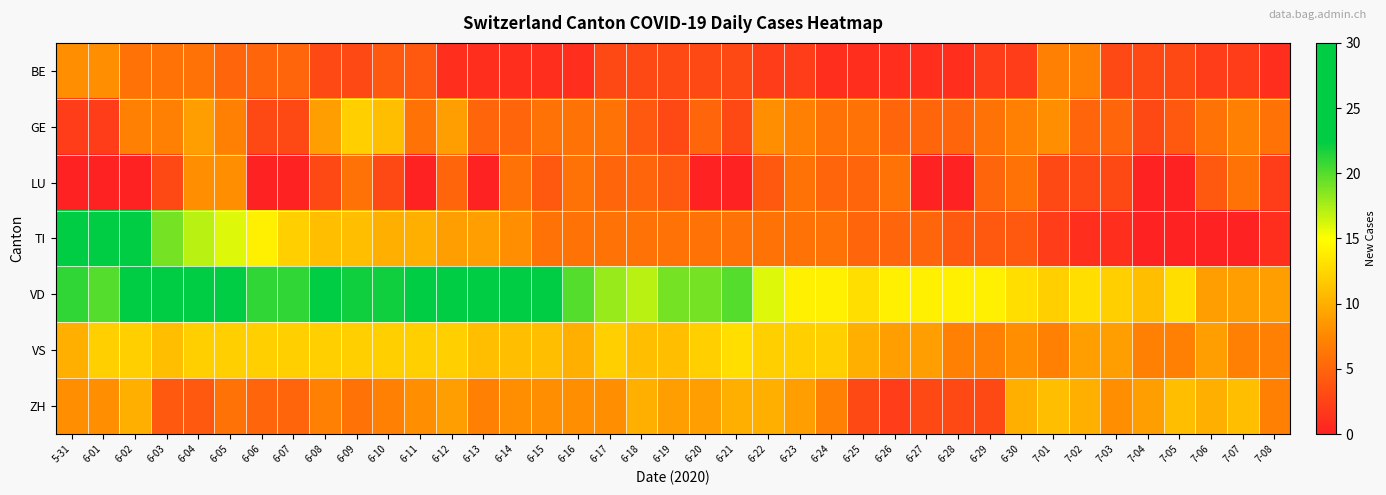

What is the total value across all series at 6-30?

50